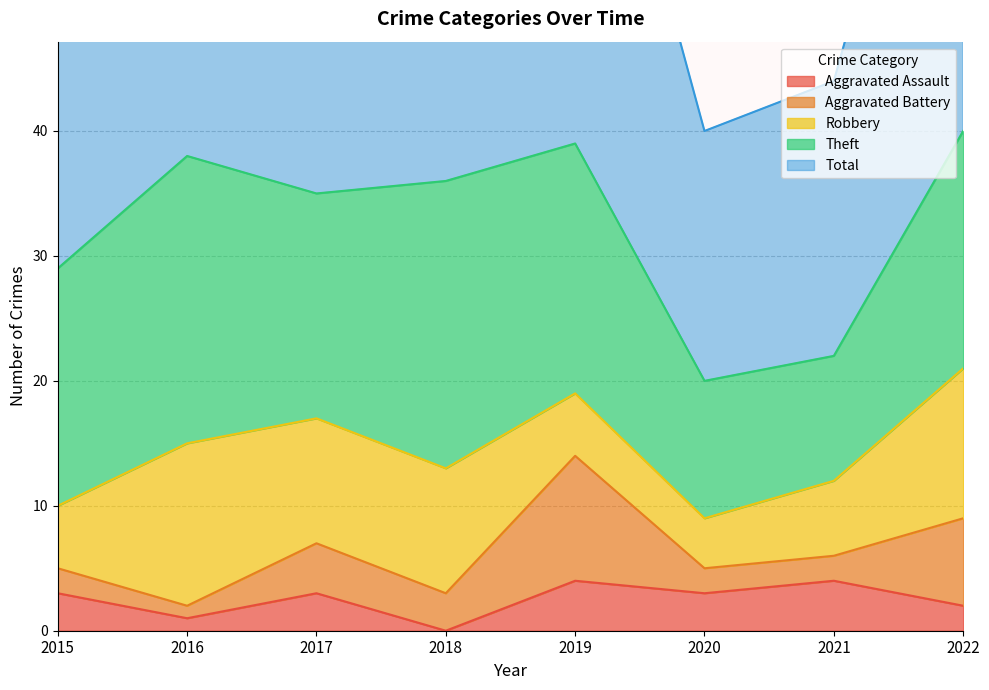

At how many categories does at least one series exceed 9?

8